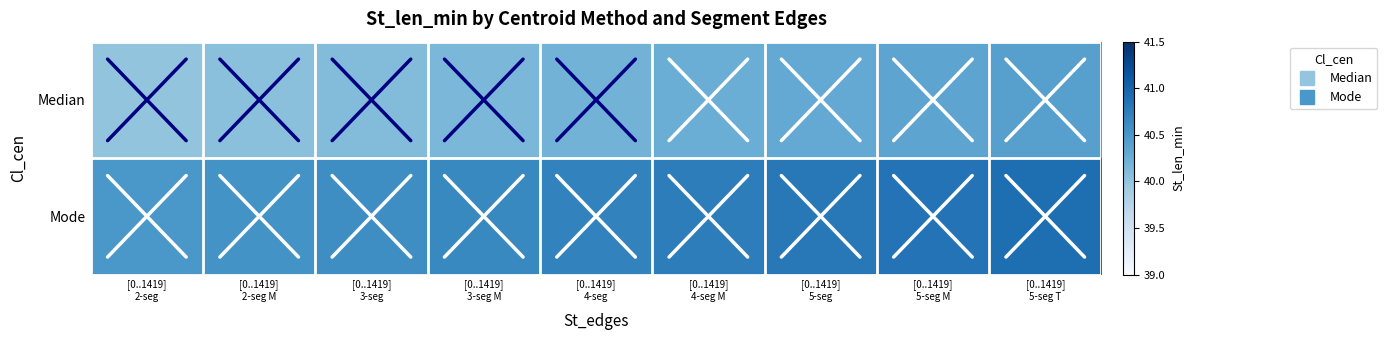

Rank the series by their average value, from highest to lowest.

Mode, Median